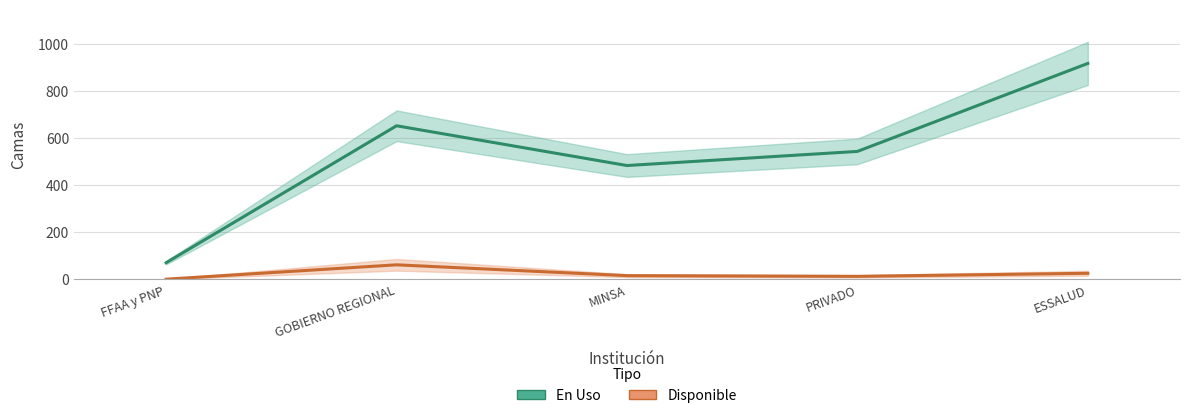

True or false: Disponible and En Uso cross at least once.

False